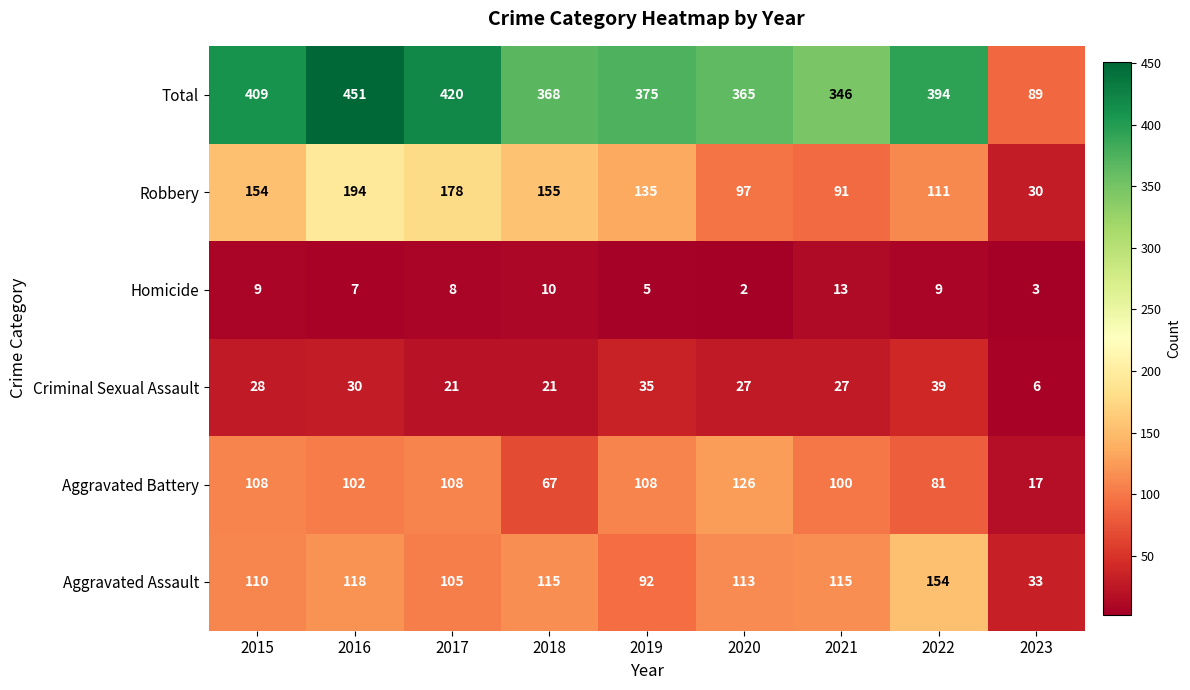

What is the average value of the Criminal Sexual Assault series?

26